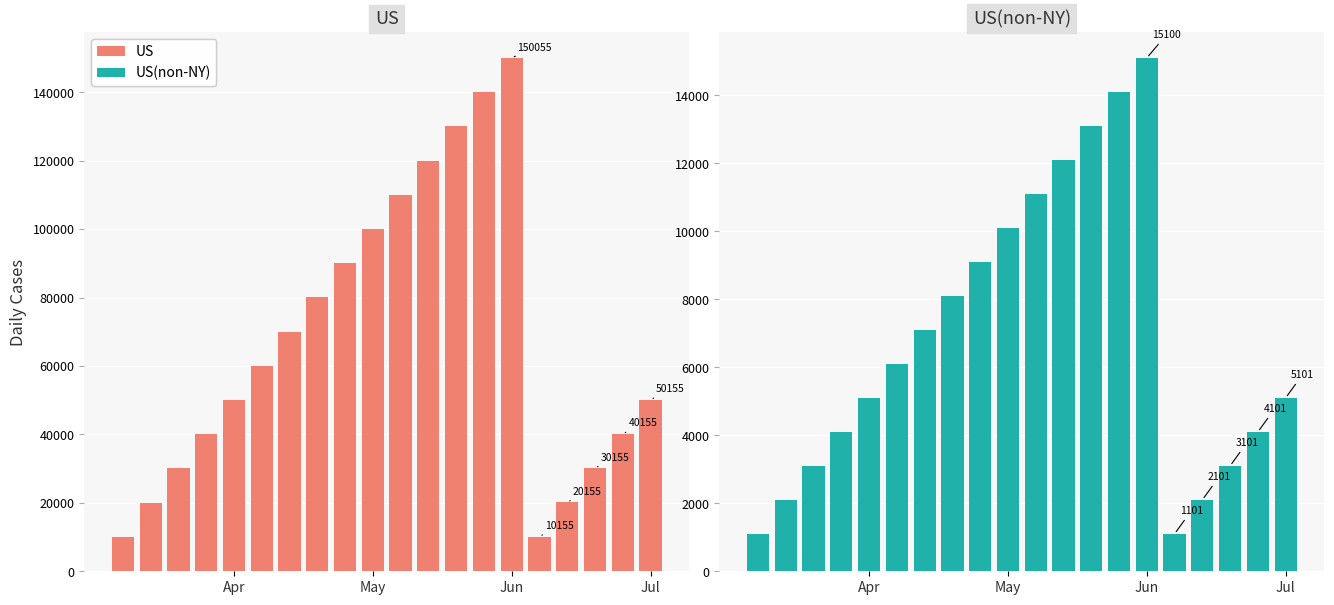

Rank the series by their maximum value, from lowest to highest.

US(non-NY), US